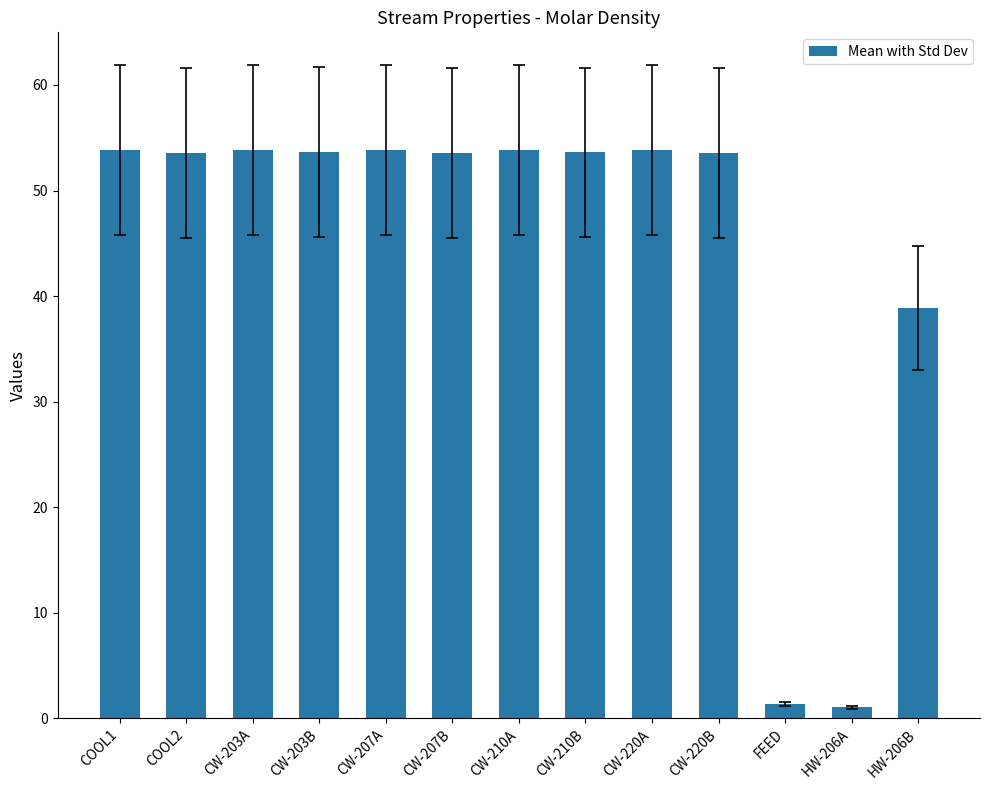

The chart shows a value of 53.8 at CW-207A. True or false?

True